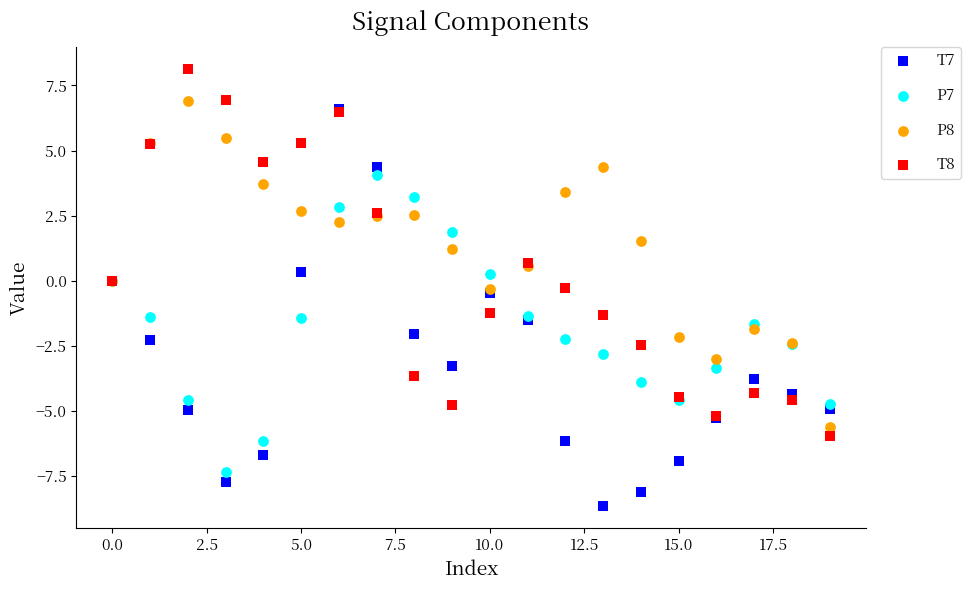

Which series reaches the minimum Y coordinate?

T7